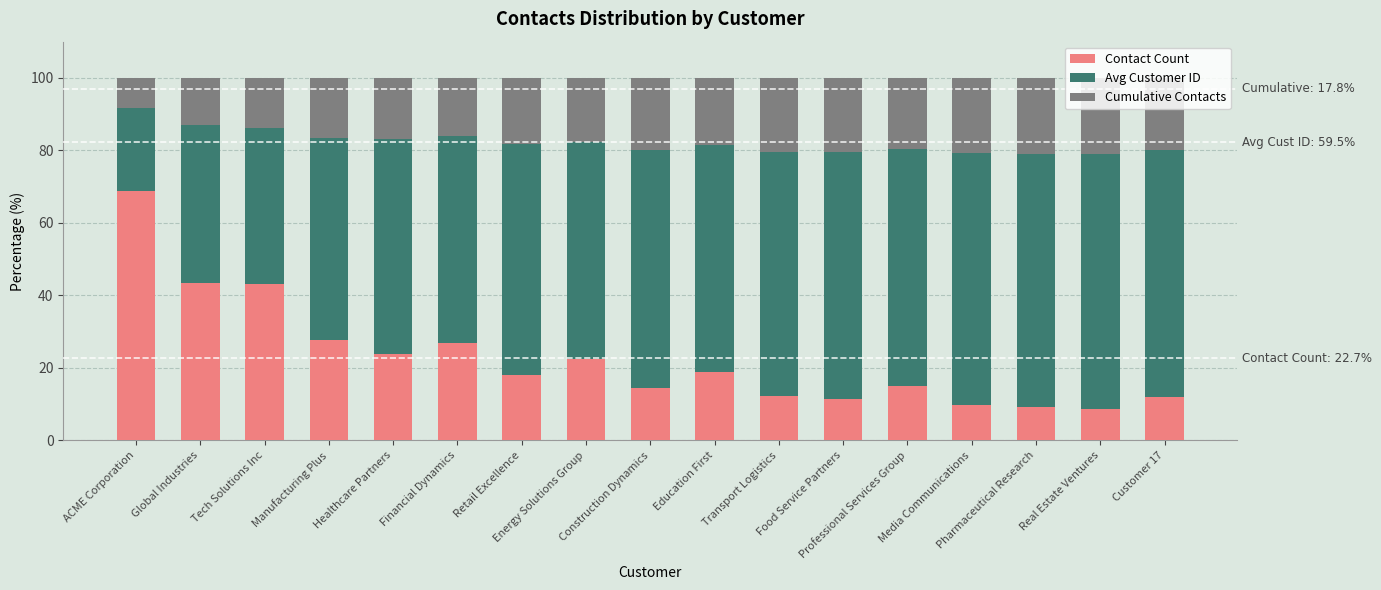

What is the minimum value for Contact Count?

8.8